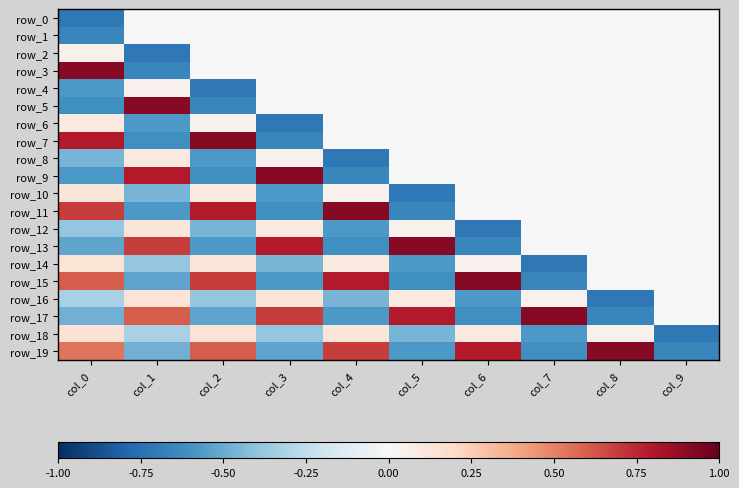

The row_1 series shows 0.0 at col_6. True or false?

True